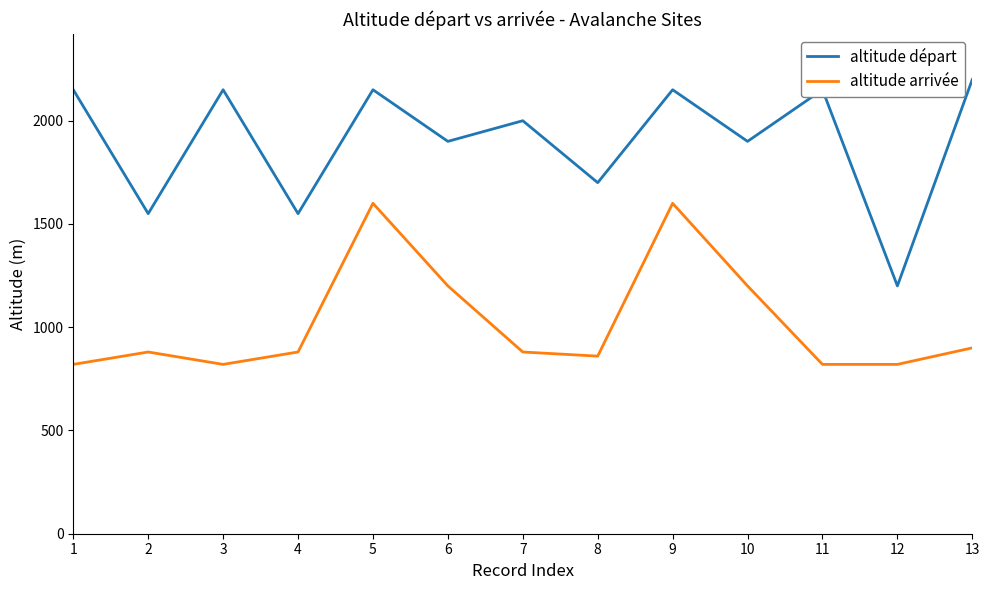

Count the number of data series in this chart.

2